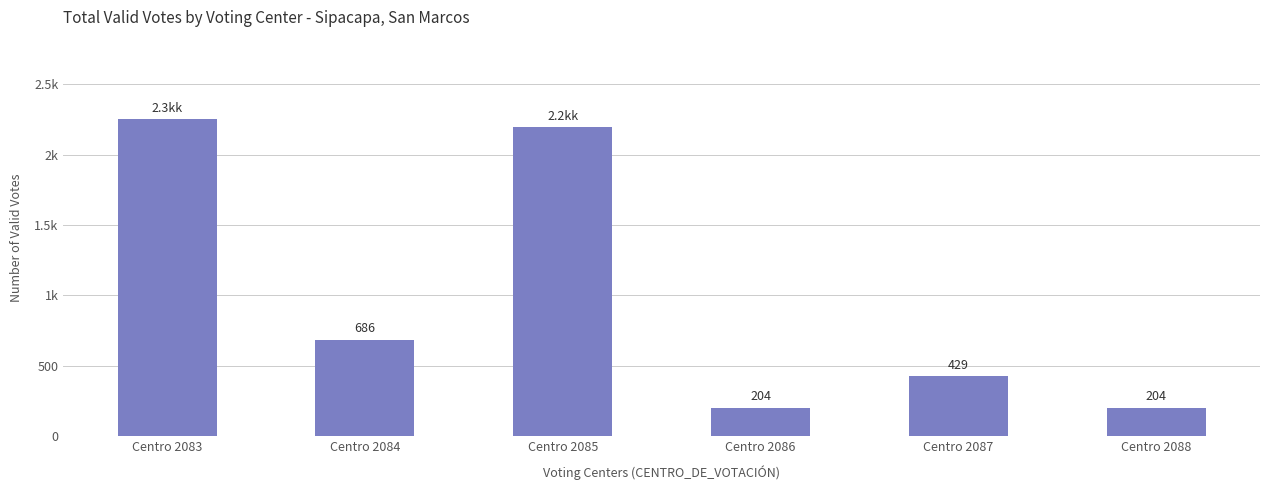

What is the ratio of the value at Centro 2087 to the value at Centro 2086?

2.1